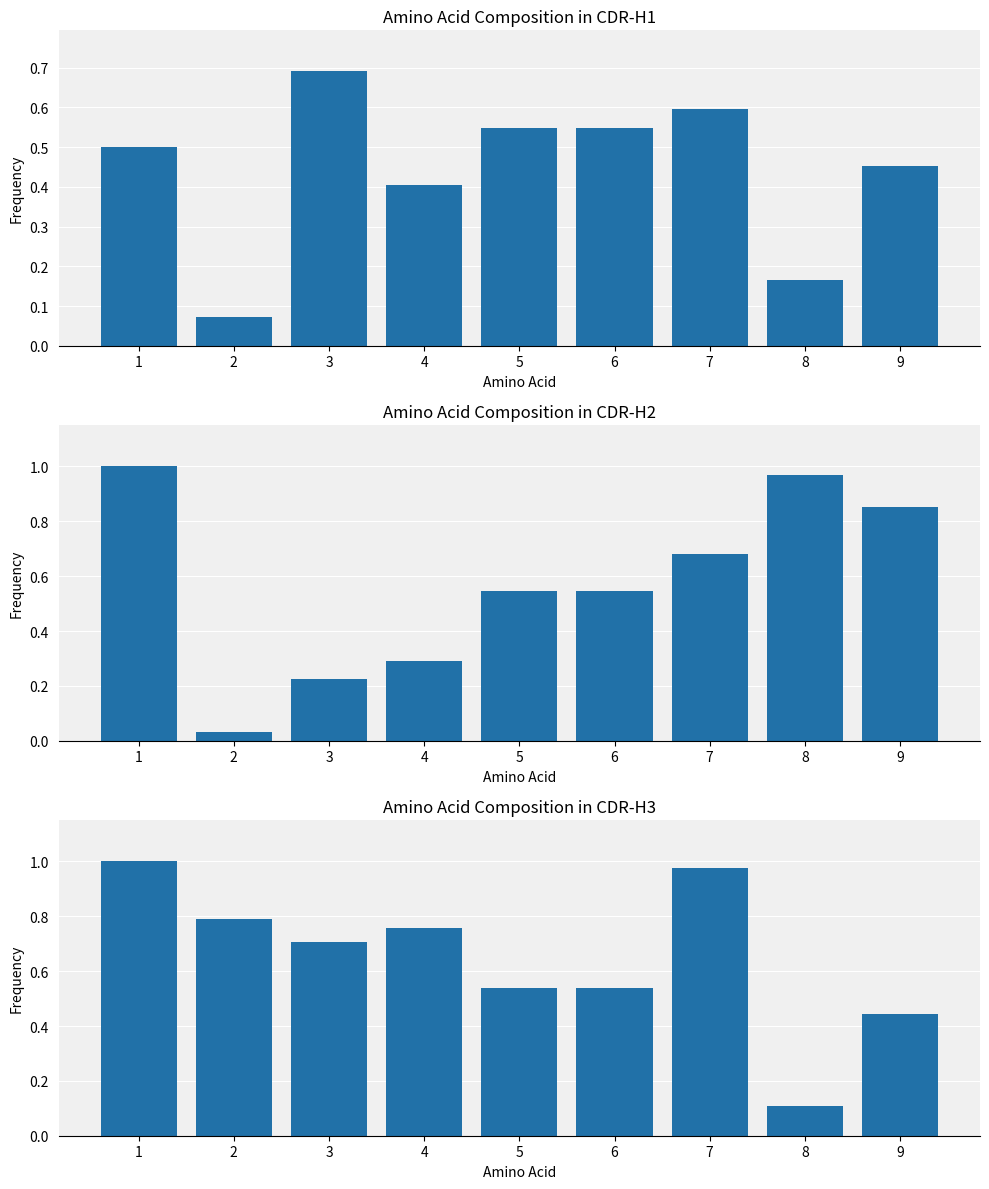

Which category has the highest value across all series?

1